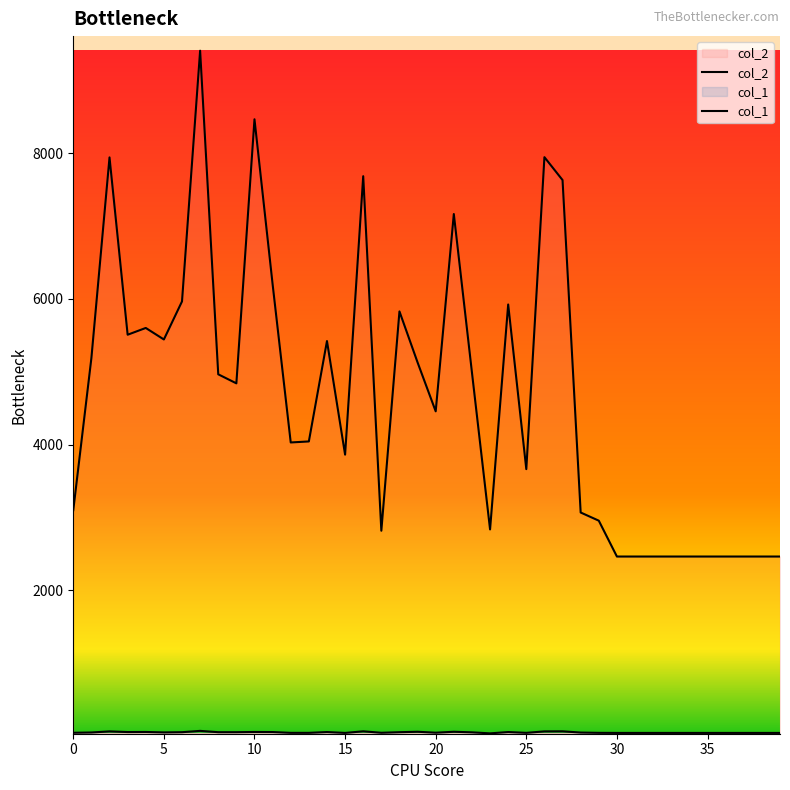

The col_2 series shows 1248 at 29. True or false?

False